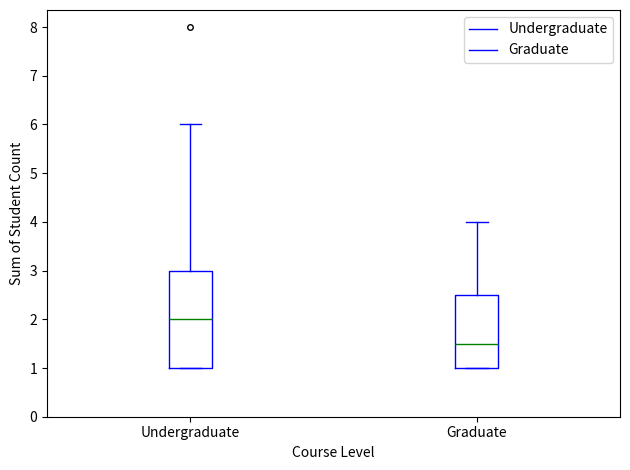

Comparing the boxes themselves (not the whiskers), which one is the tallest?

Undergraduate